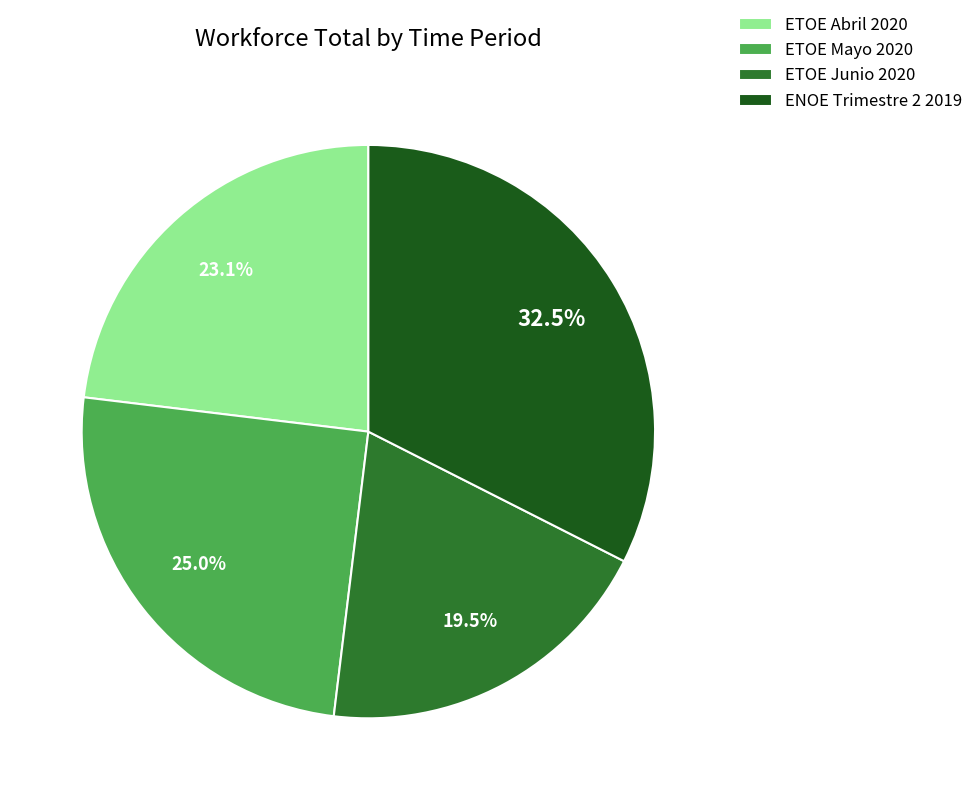

Which slice is the largest?

ENOE Trimestre 2 2019